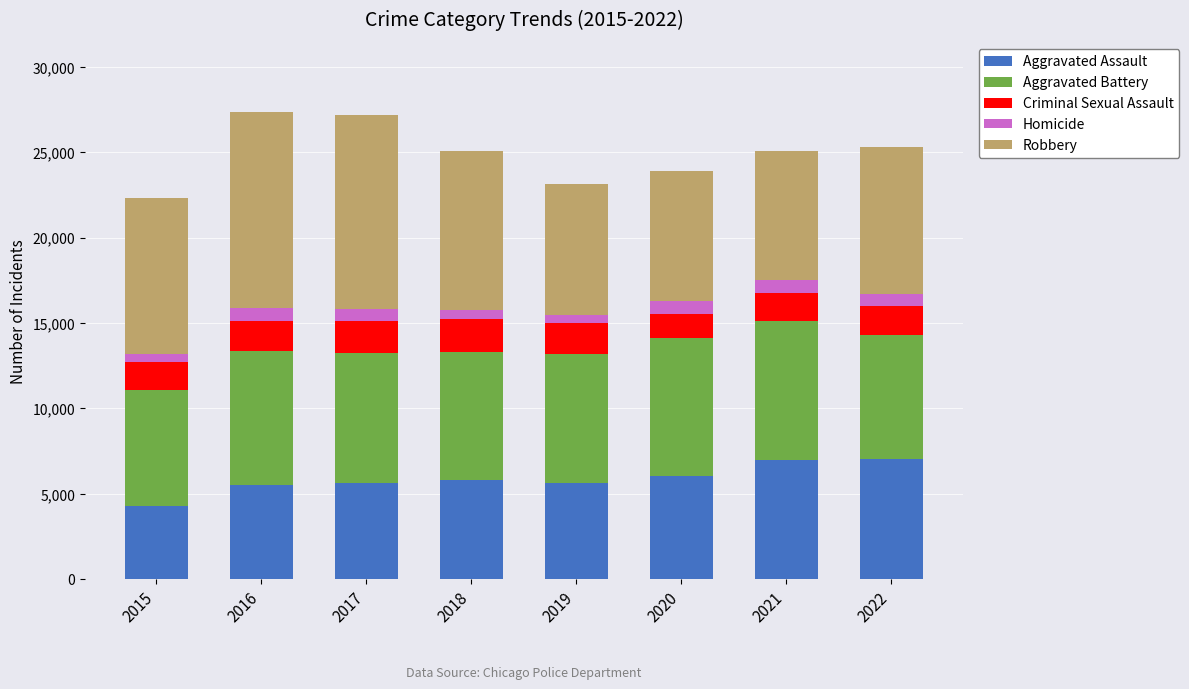

What is the difference between the second highest and minimum values in the Aggravated Assault series?

2681